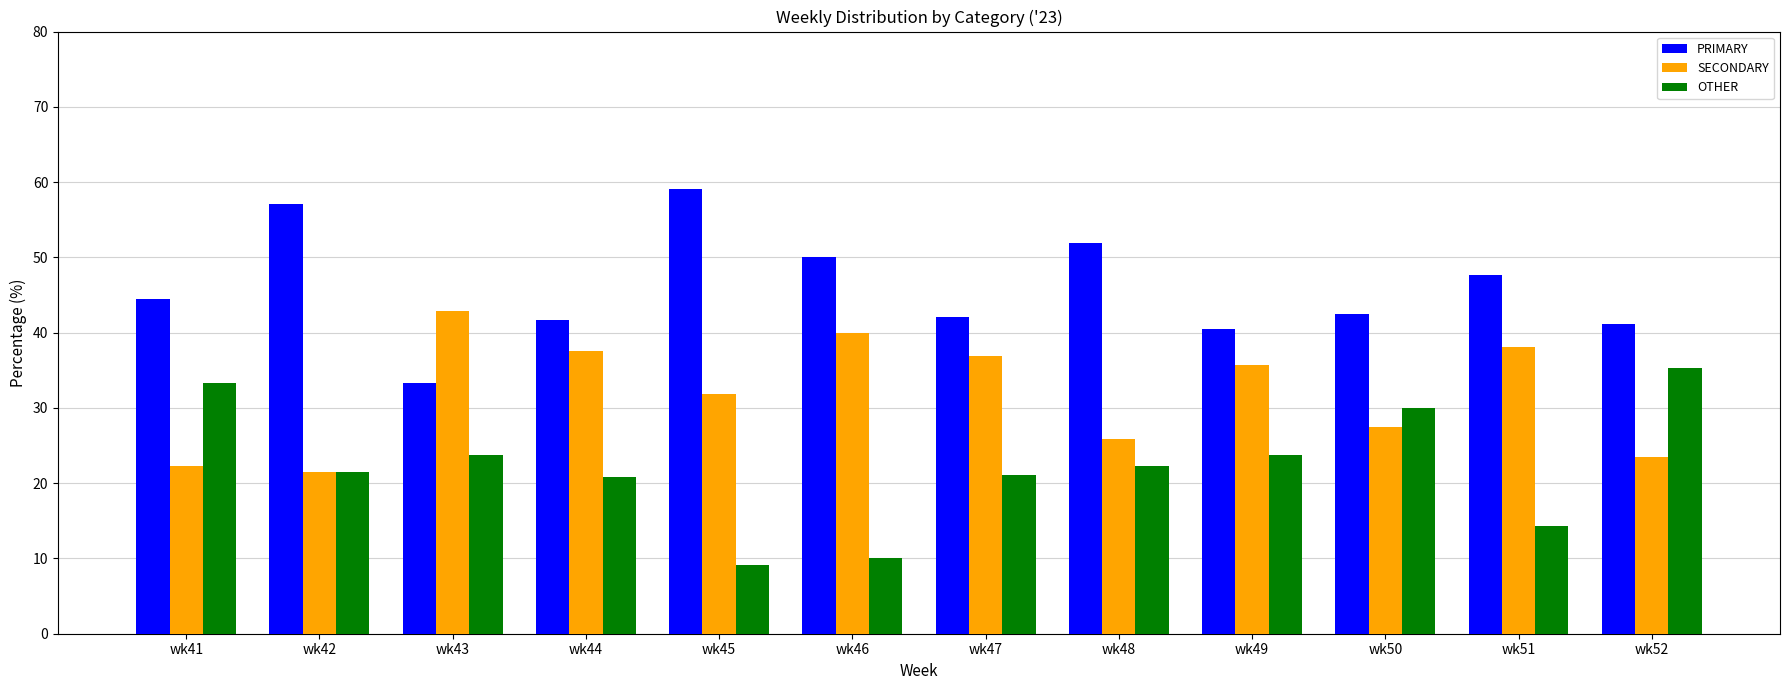

The PRIMARY series shows 57.1 at wk42. True or false?

True